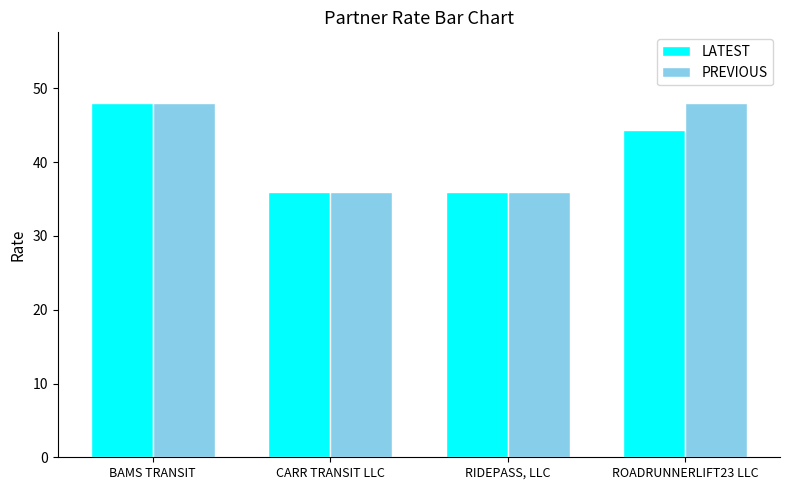

What is the smallest value displayed?

36.0